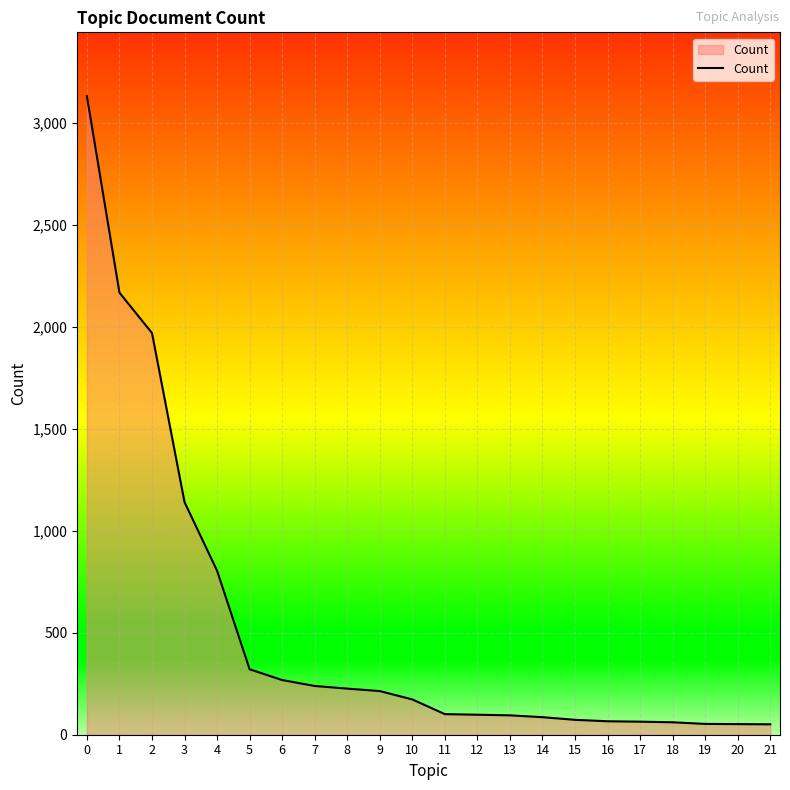

What value does the data have at 20, to the nearest 100?

100